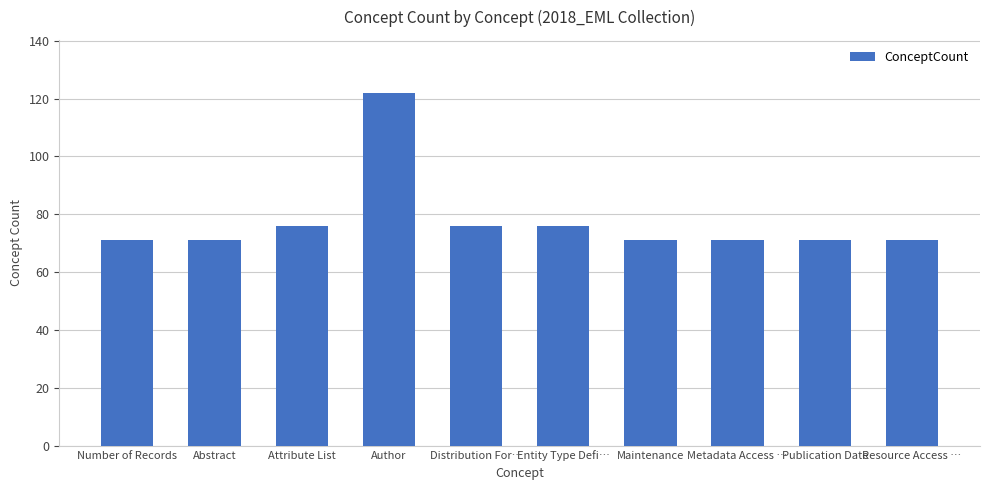

How many bars are there in total?

10